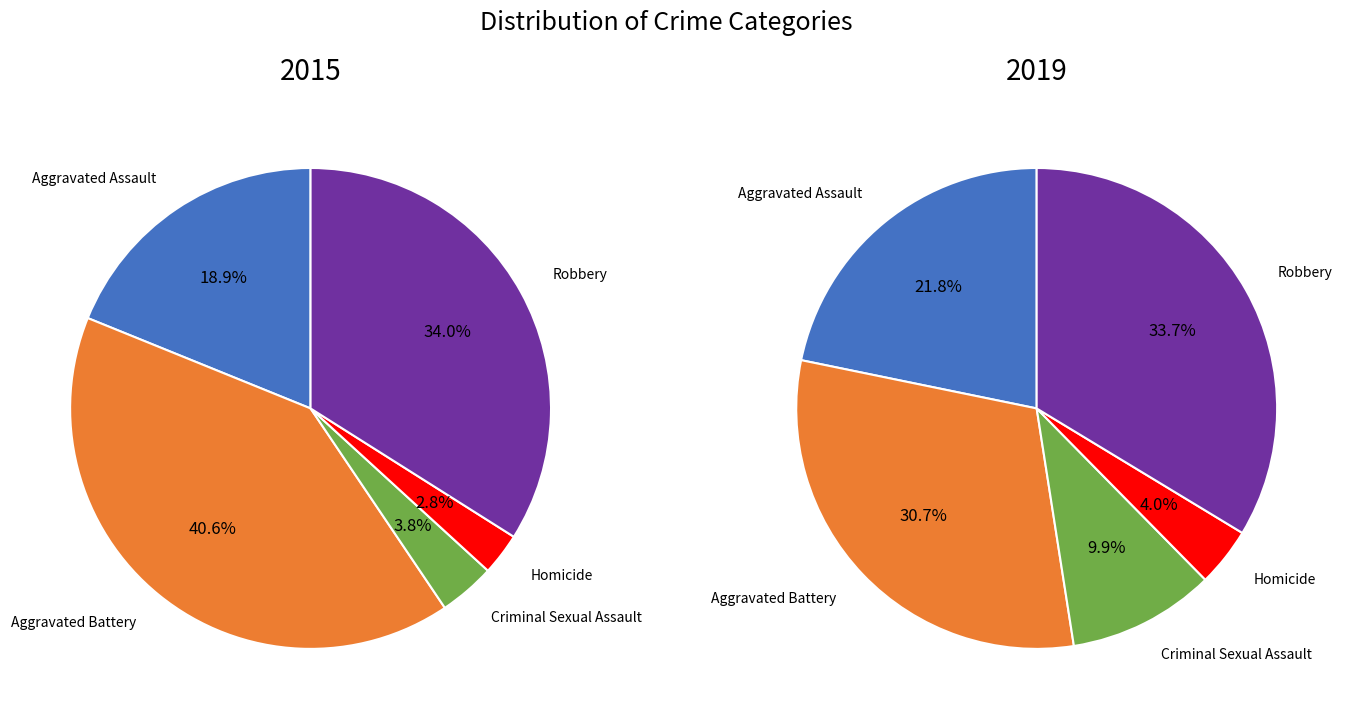

To the nearest percent, what is the difference between the Robbery and Aggravated Assault slice percentages?

12%